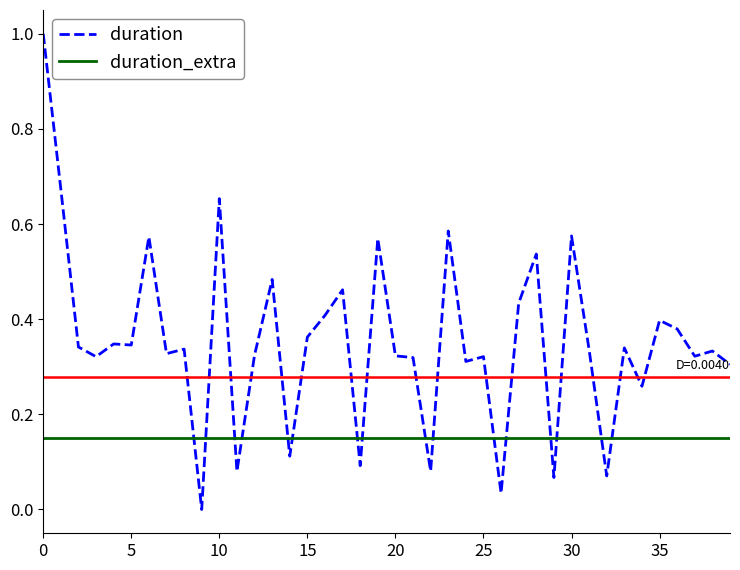

Which series ends up on top after the final intersection of duration and duration_extra?

duration